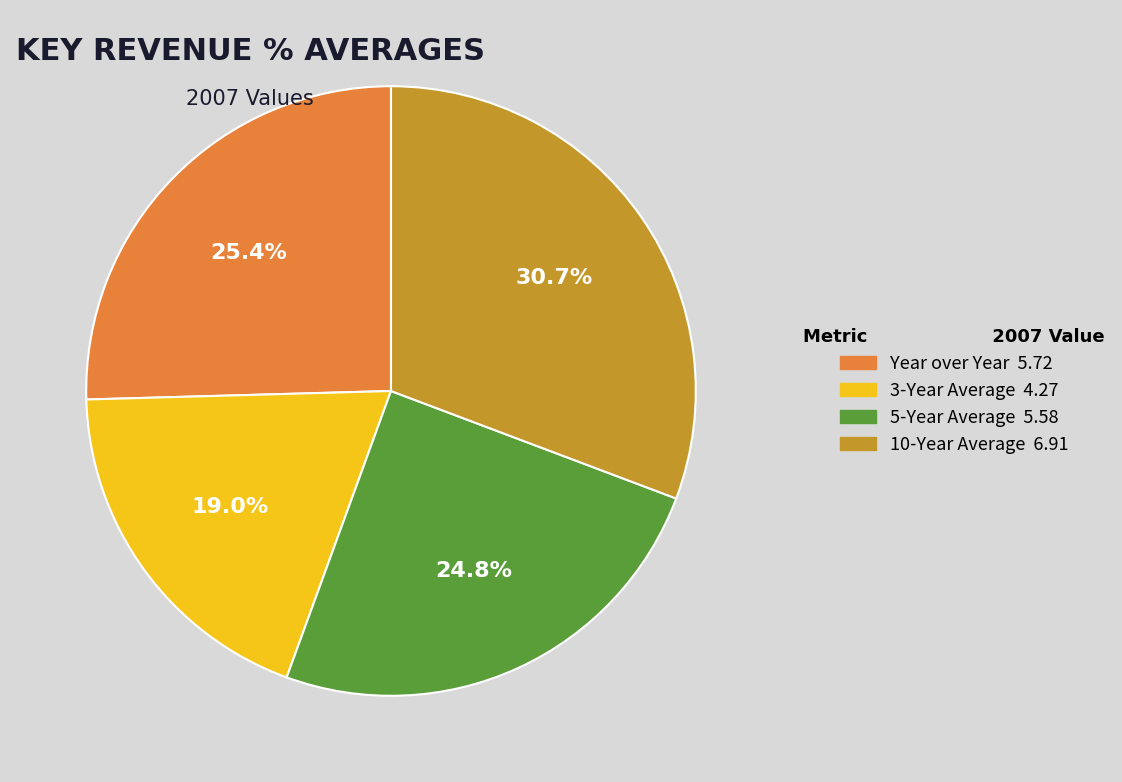

Is there any slice that represents more than half of the pie?

No